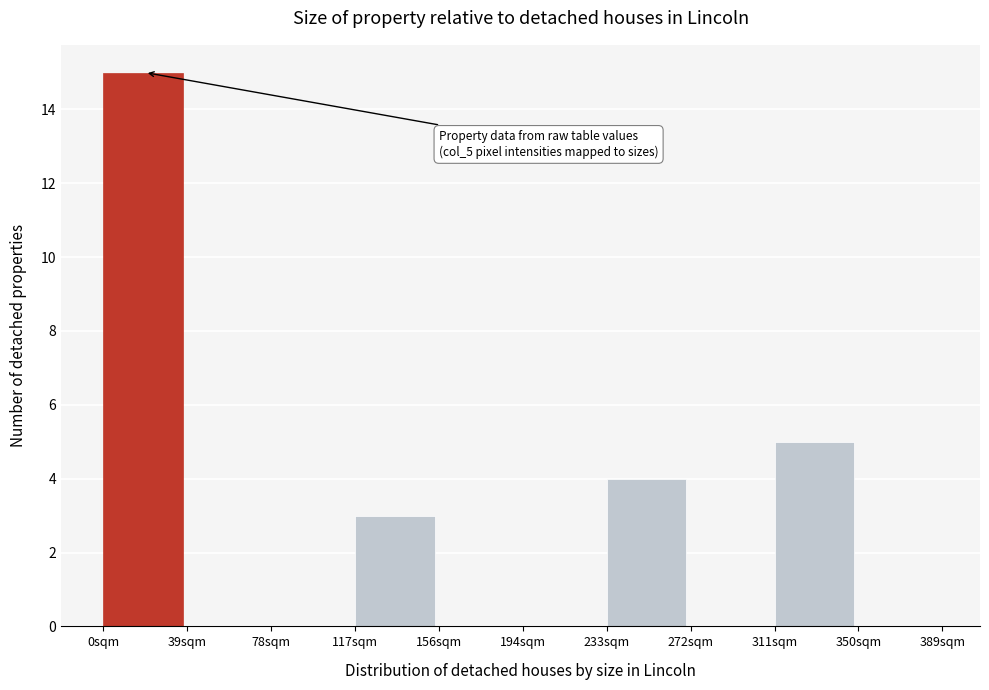

Reading left to right, list all the values displayed in this chart.

0sqm=15	39sqm=0	78sqm=0	117sqm=3	156sqm=0	194sqm=0	233sqm=4	272sqm=0	311sqm=5	350sqm=0